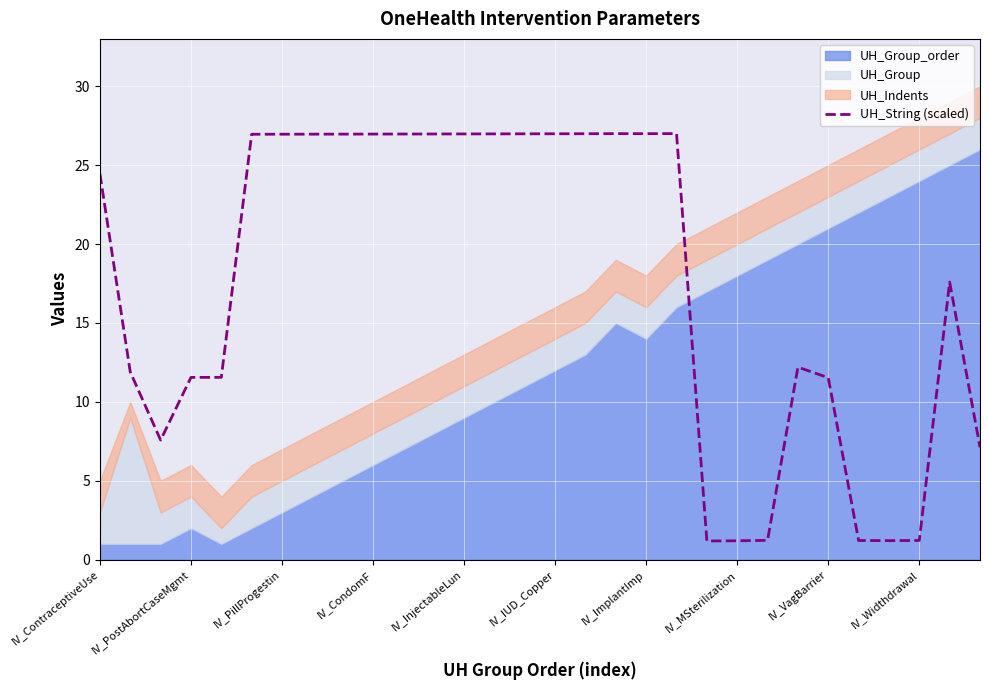

What is the highest value of the UH_String (scaled) series?

27.0